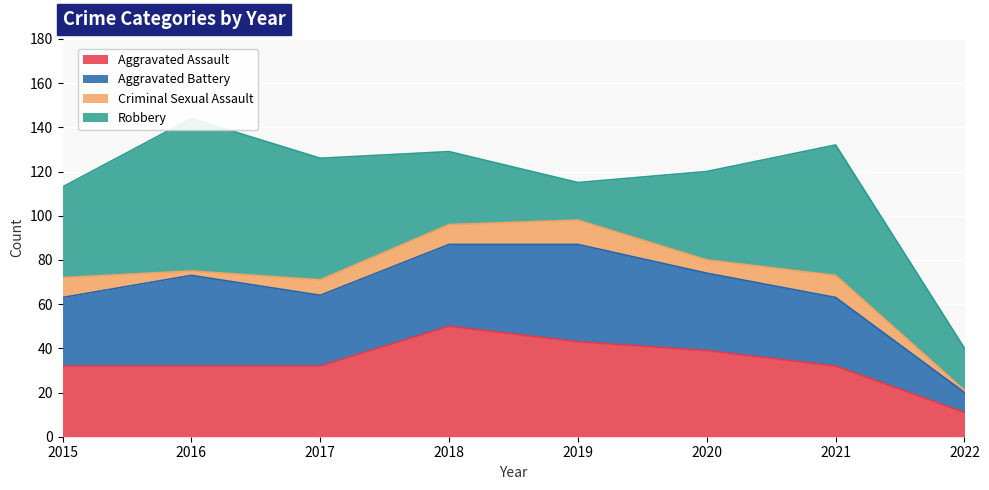

True or false: Criminal Sexual Assault and Aggravated Battery cross at least once.

False